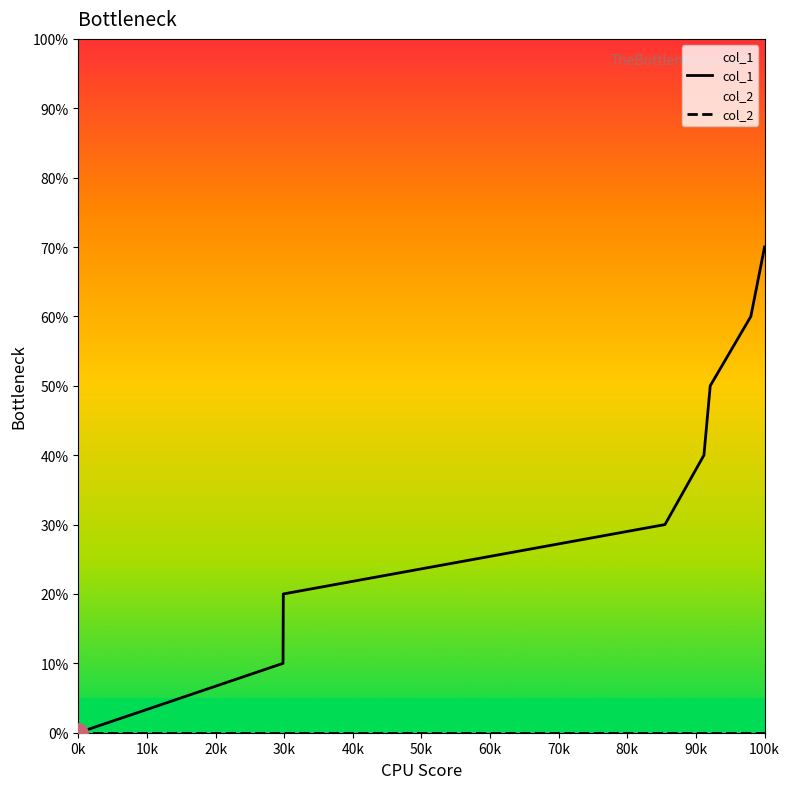

What is the label of the 2nd point from the left?

10k